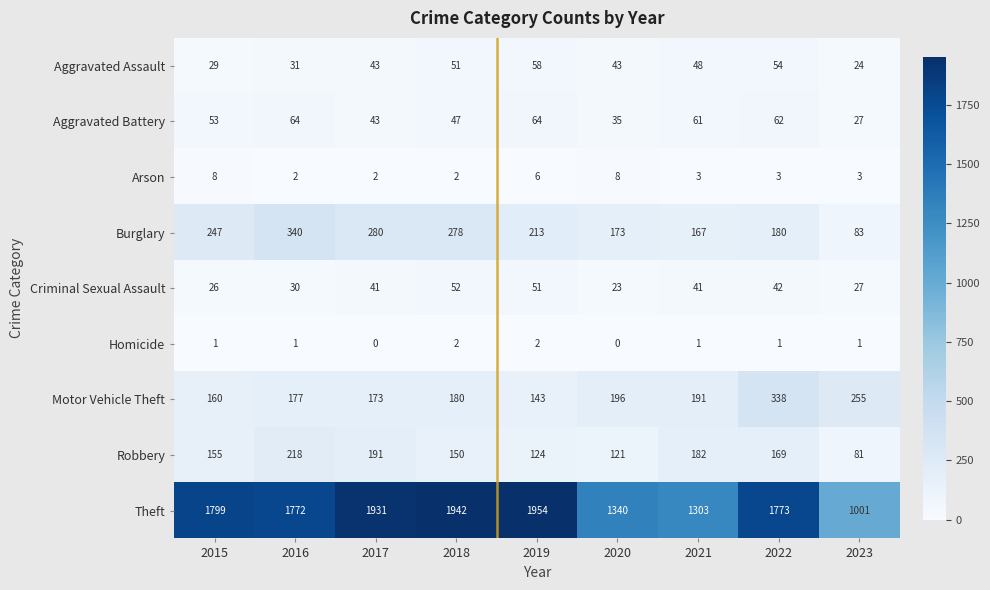

At how many categories does at least one series exceed 1207?

8